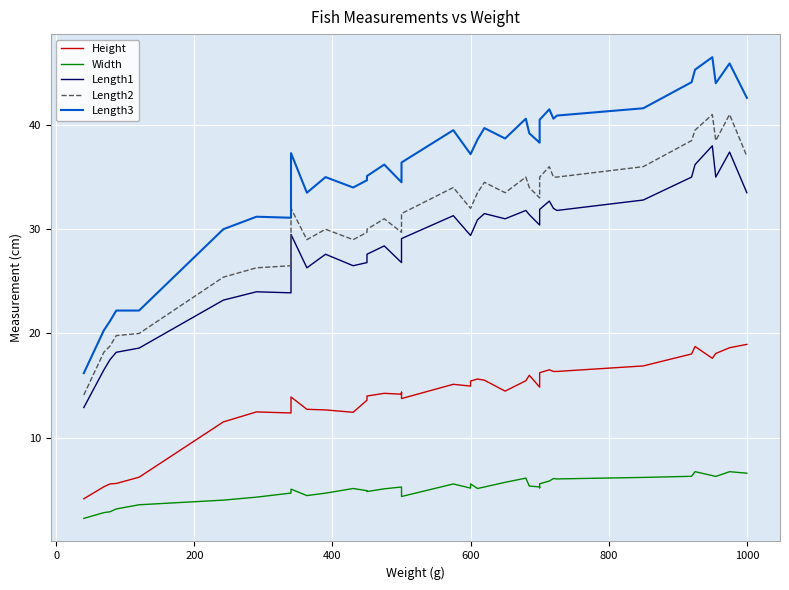

True or false: Width and Length2 intersect in this chart.

False